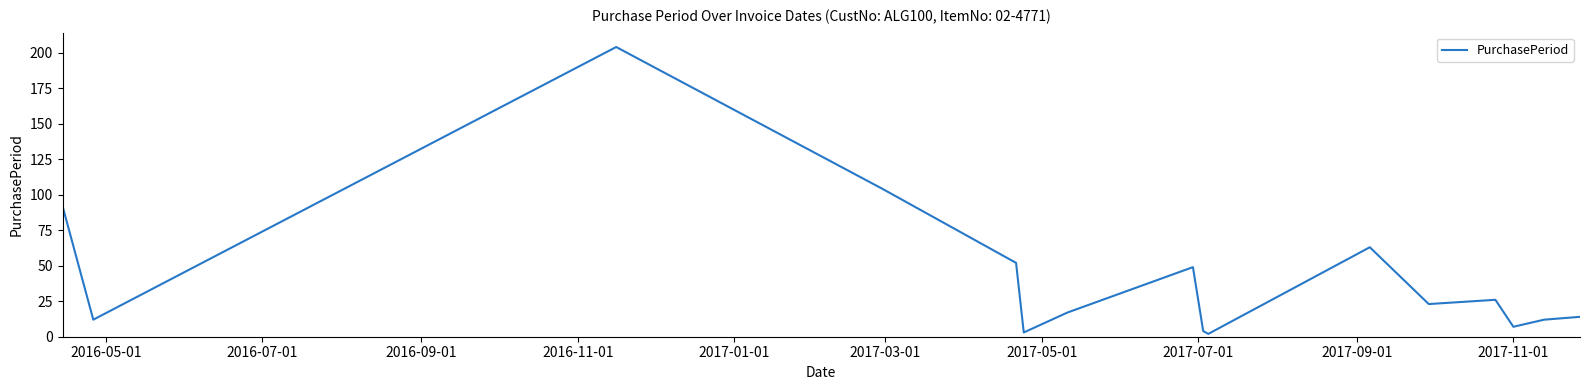

What is the greatest value displayed?

204